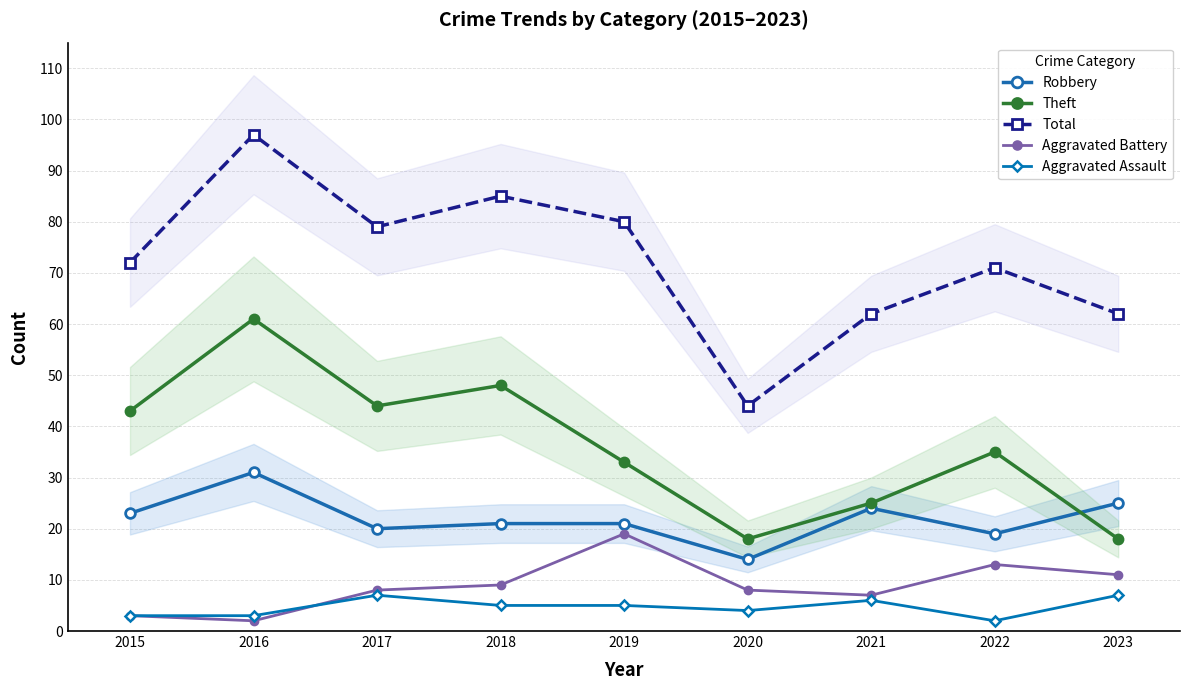

What is the greatest value displayed?

97